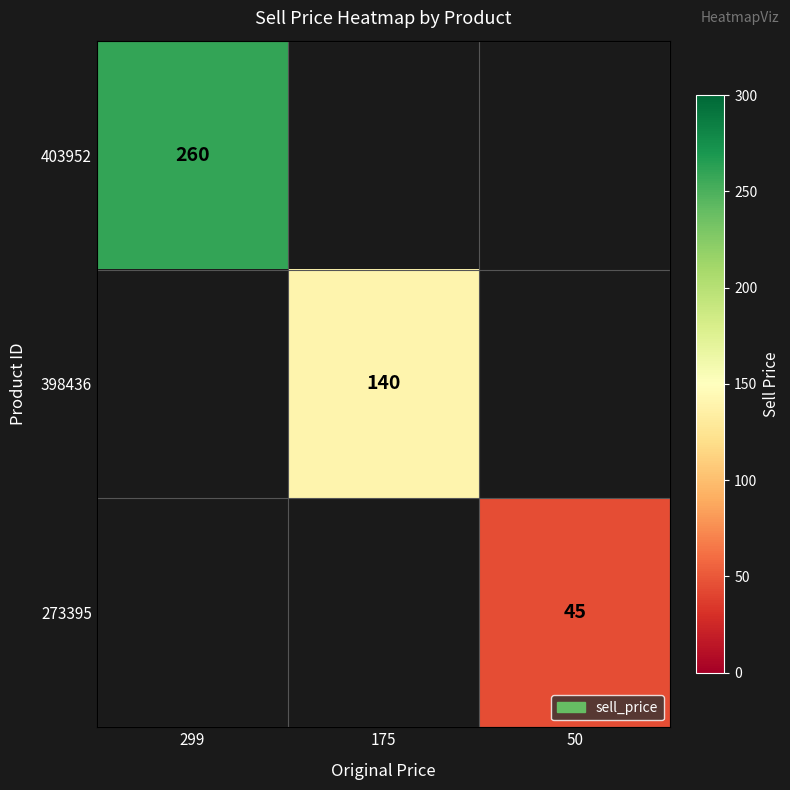

Which has a higher value, 50 or 299?

299